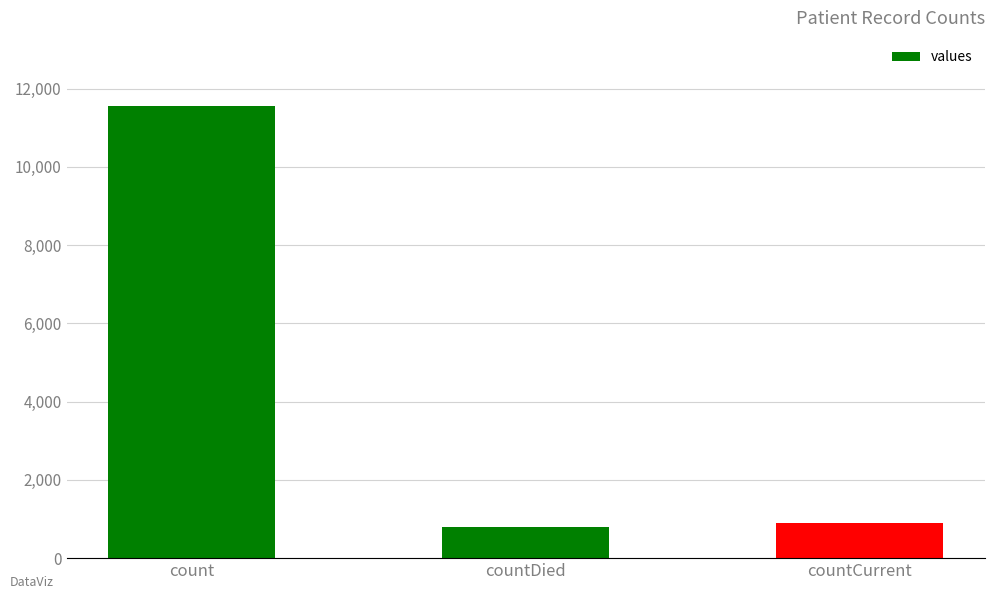

What is the change in value from countDied to countCurrent?

+100